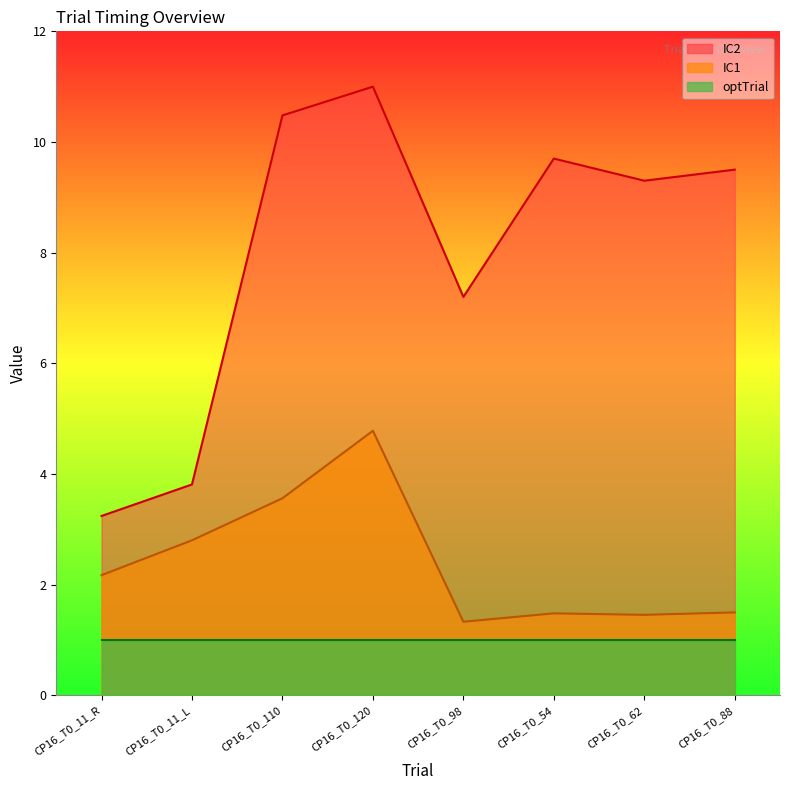

What is the label of the 2nd point from the right?

CP16_T0_62